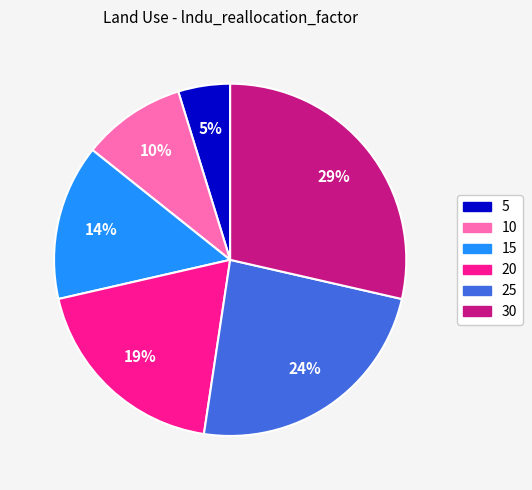

To the nearest percent, what is the difference between the largest and smallest slice percentages?

24%